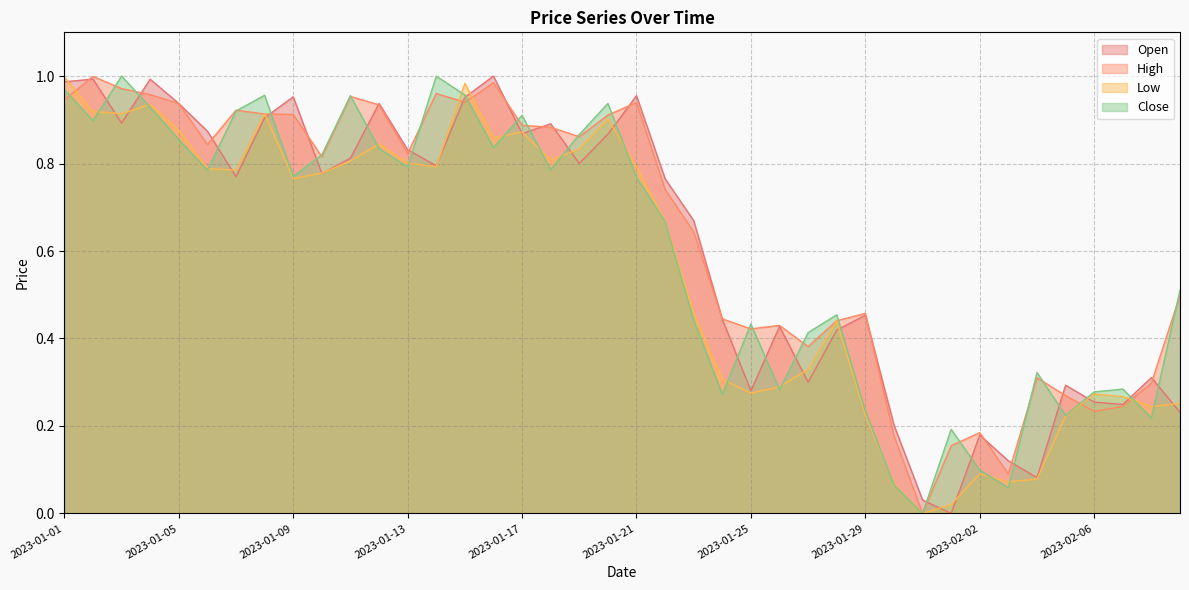

What is the average value of the Low series?

0.6